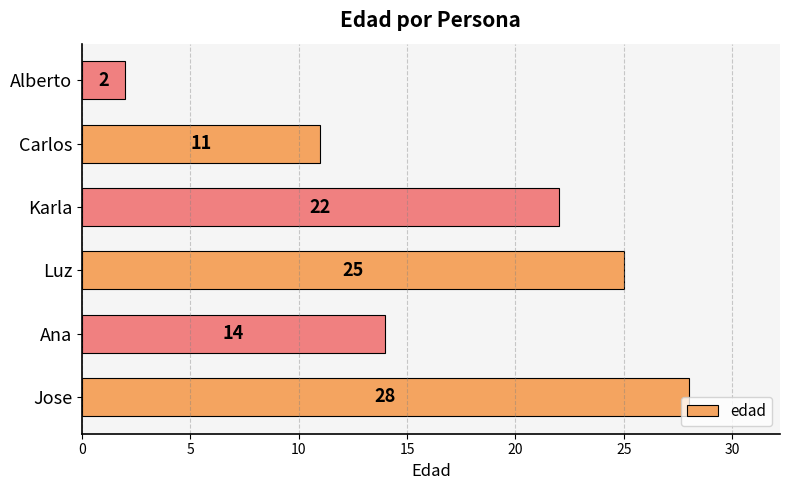

What is the difference between the maximum and minimum values?

26